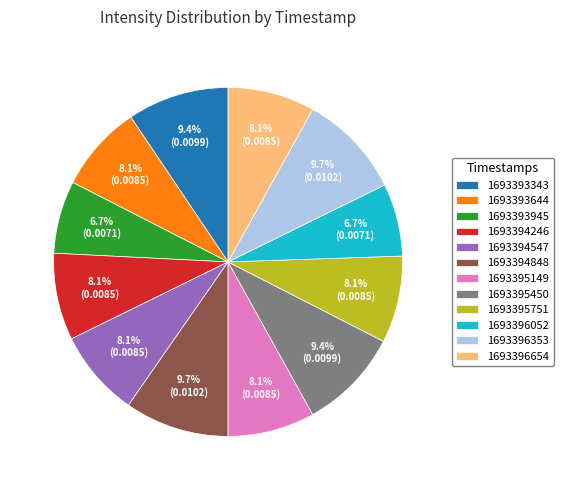

To the nearest percent, what is the difference between the largest and smallest slice percentages?

3%